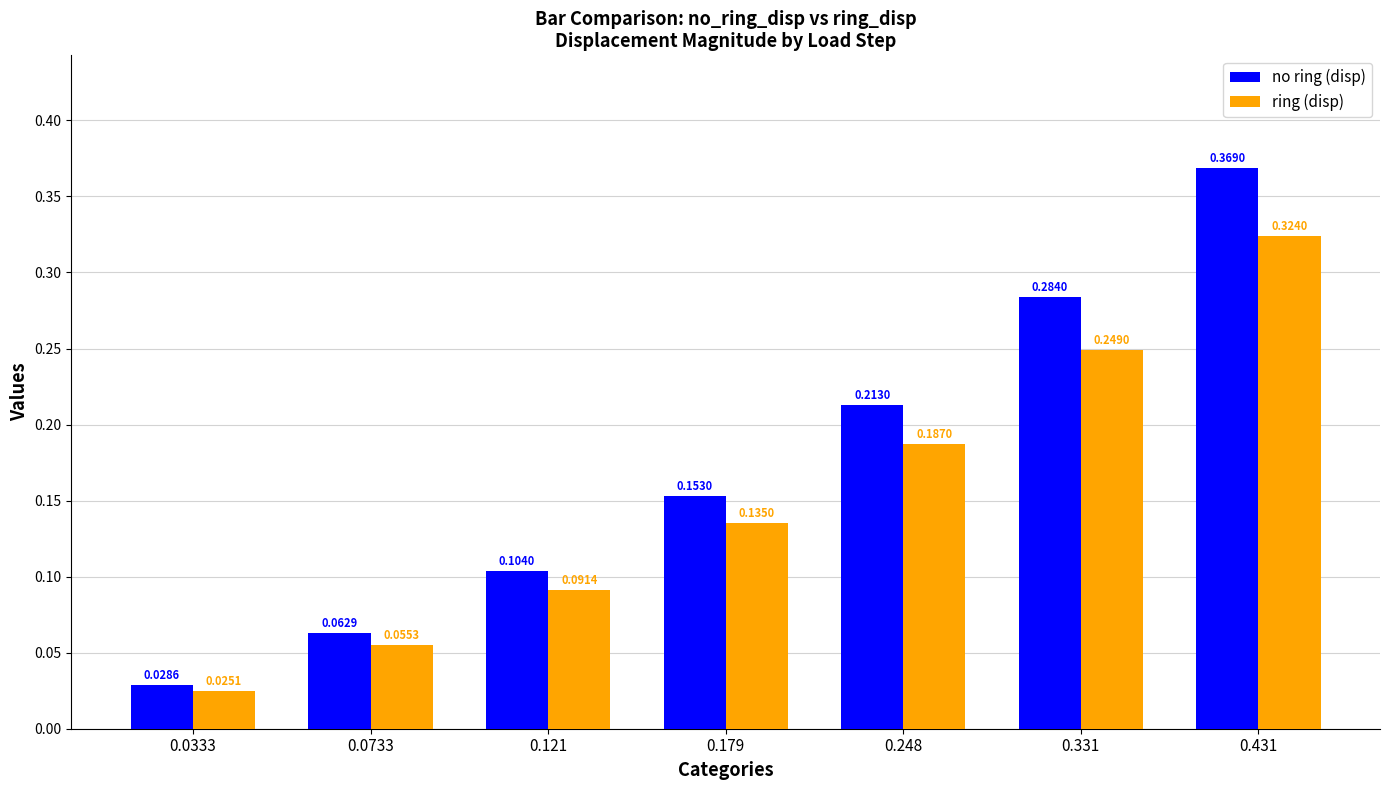

How many bars are there in total?

14